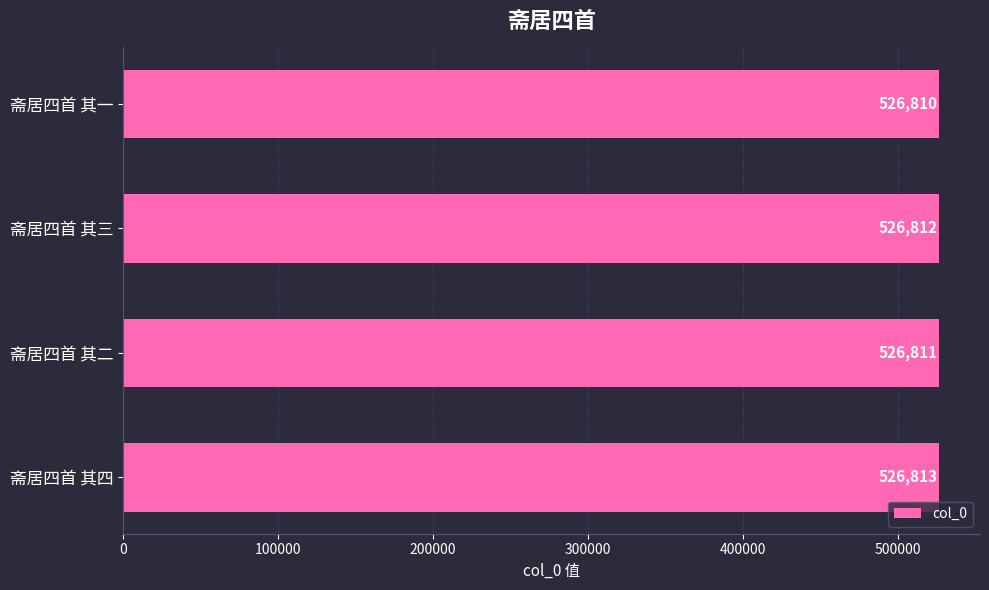

What is the change in value from 斋居四首 其三 to 斋居四首 其四?

+1